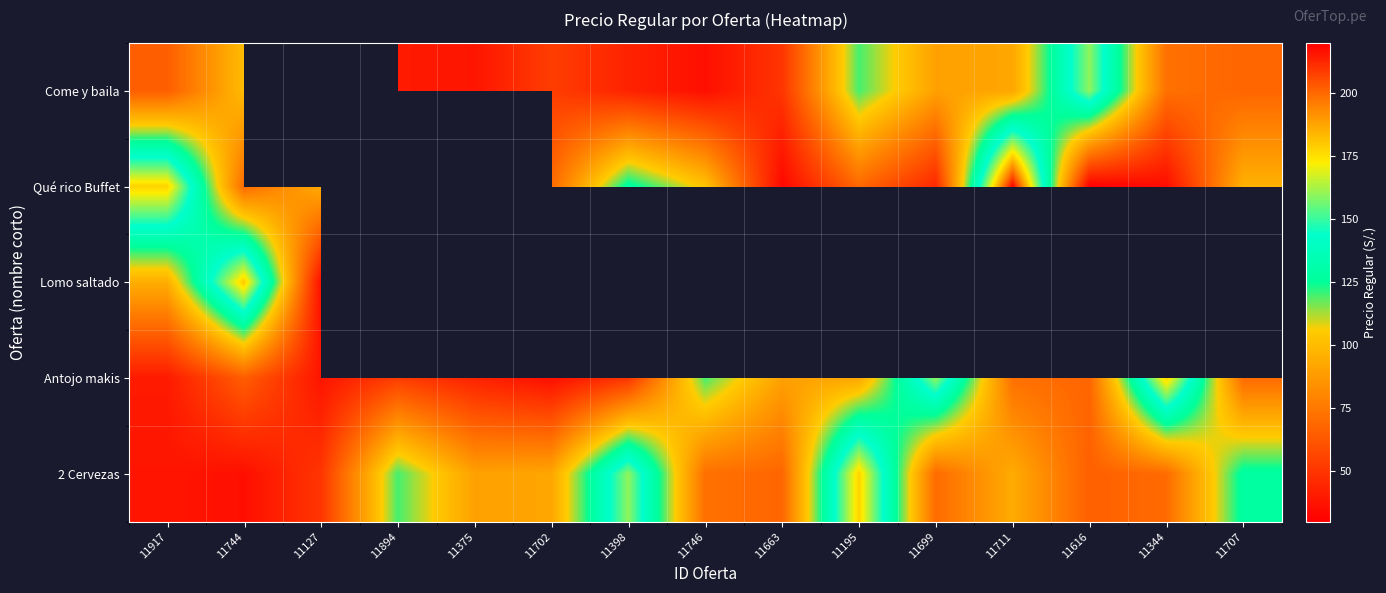

At which category is the sum across all series the highest?

11744